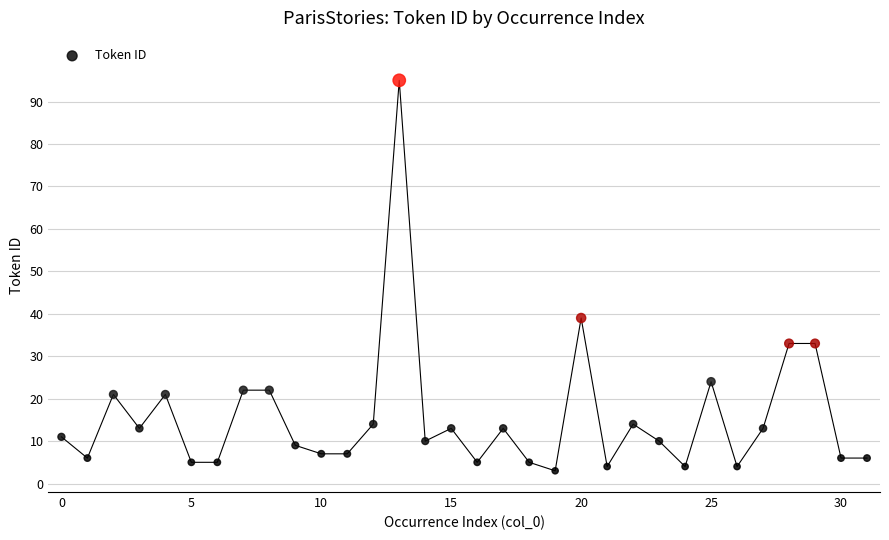

What Y value in the scatter plot is closest to 49?

39